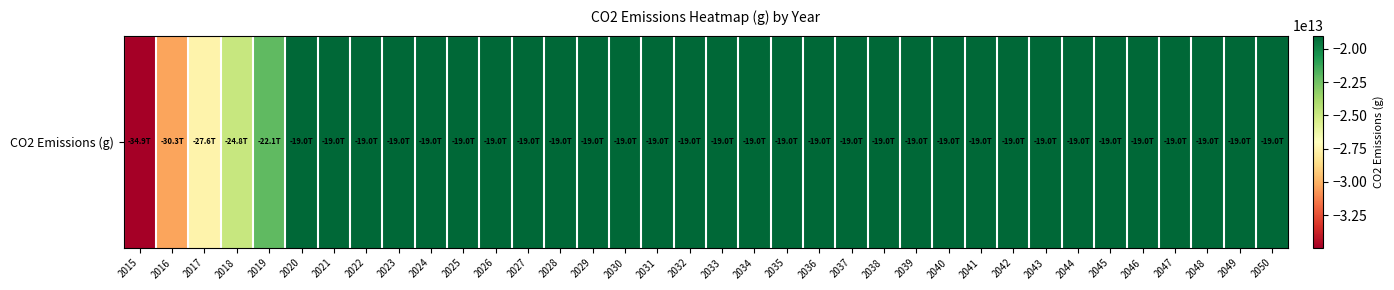

Reading right to left, list all the values displayed in this chart.

2050=-19000000000000	2049=-19000000000000	2048=-19000000000000	2047=-19000000000000	2046=-19000000000000	2045=-19000000000000	2044=-19000000000000	2043=-19000000000000	2042=-19000000000000	2041=-19000000000000	2040=-19000000000000	2039=-19000000000000	2038=-19000000000000	2037=-19000000000000	2036=-19000000000000	2035=-19000000000000	2034=-19000000000000	2033=-19000000000000	2032=-19000000000000	2031=-19000000000000	2030=-19000000000000	2029=-19000000000000	2028=-19000000000000	2027=-19000000000000	2026=-19000000000000	2025=-19000000000000	2024=-19000000000000	2023=-19000000000000	2022=-19000000000000	2021=-19000000000000	2020=-19000000000000	2019=-22065950000000	2018=-24823575000000	2017=-27581200000000	2016=-30338825000000	2015=-34946400000000